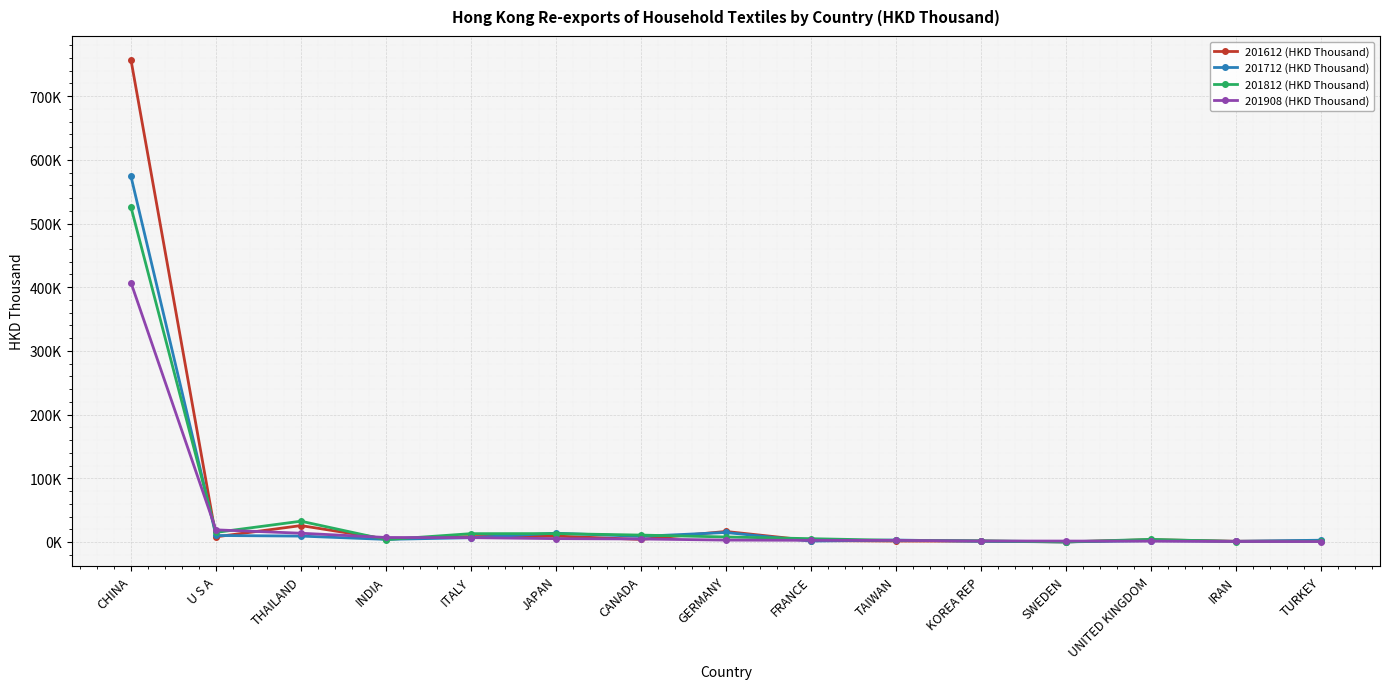

True or false: 201908 (HKD Thousand) has more than 1 interior local peaks.

False